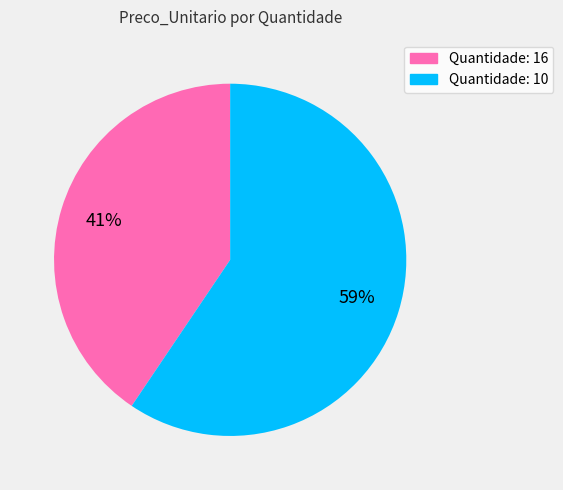

How many segments does this pie chart have?

2